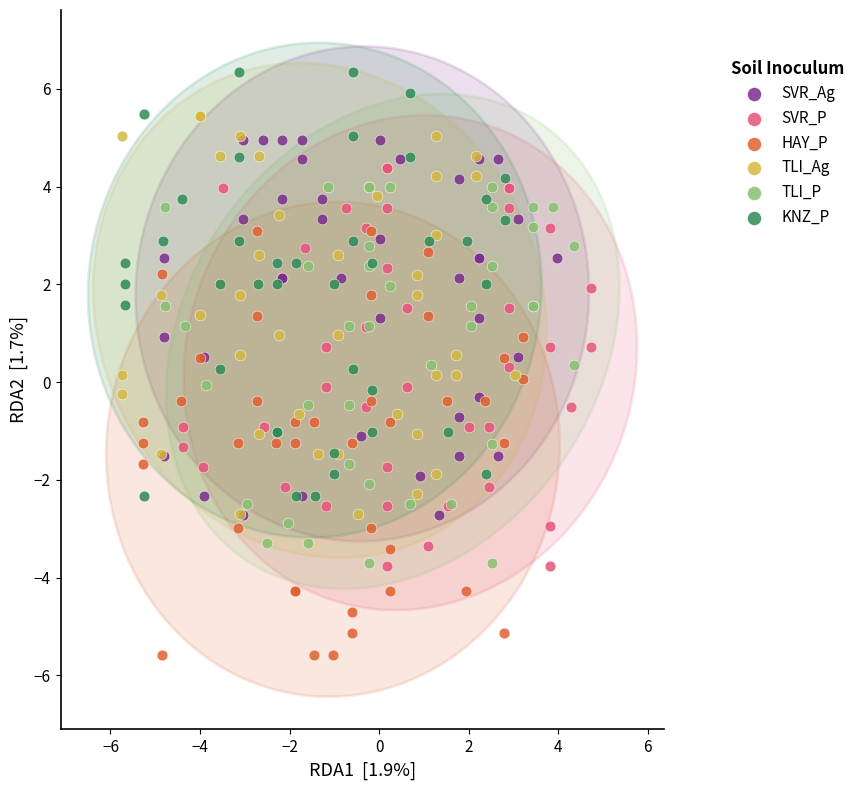

What are all the series names shown in the legend?

SVR_Ag, SVR_P, HAY_P, TLI_Ag, TLI_P, KNZ_P